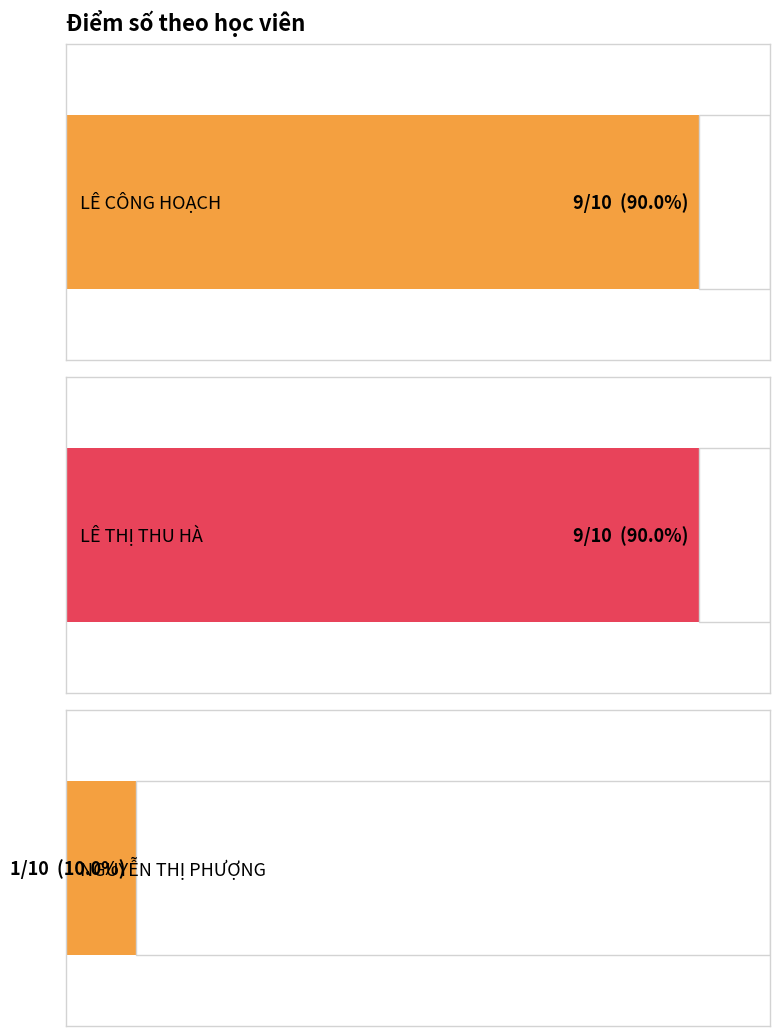

List the labels in order of value, smallest first.

NGUYỄN THỊ PHƯỢNG, LÊ CÔNG HOẠCH, LÊ THỊ THU HÀ